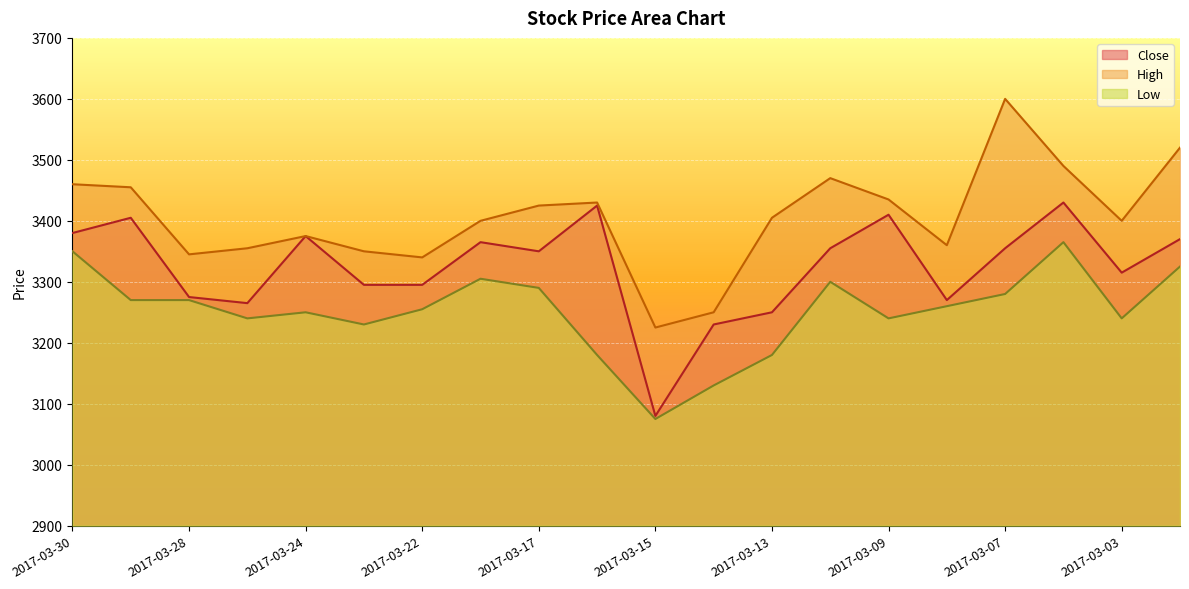

True or false: Low and Close cross at least once.

False